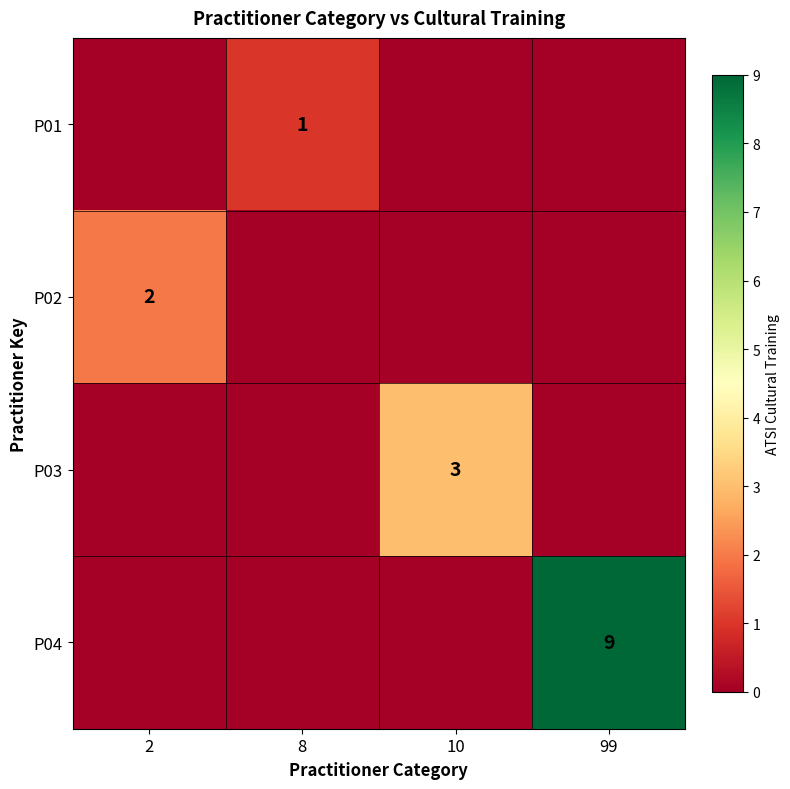

Is it true that P04 equals 3 at 99?

False